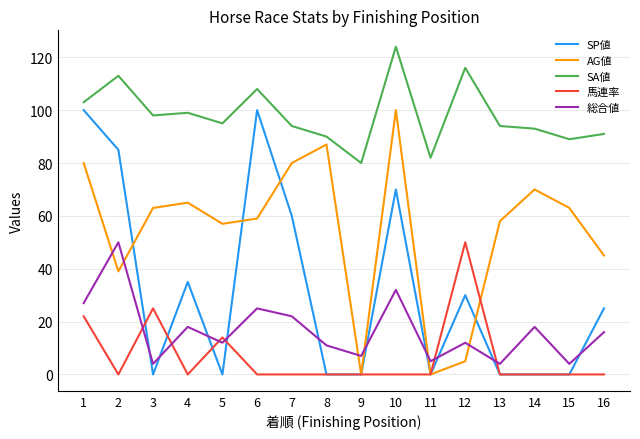

At which label is SP値 closest to 50?

7